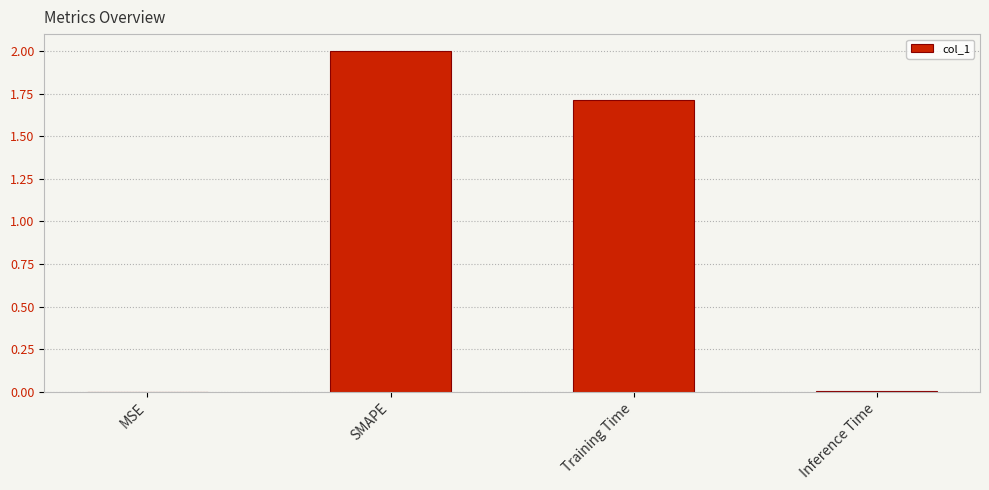

Where is the data nearest to the value 1?

Training Time